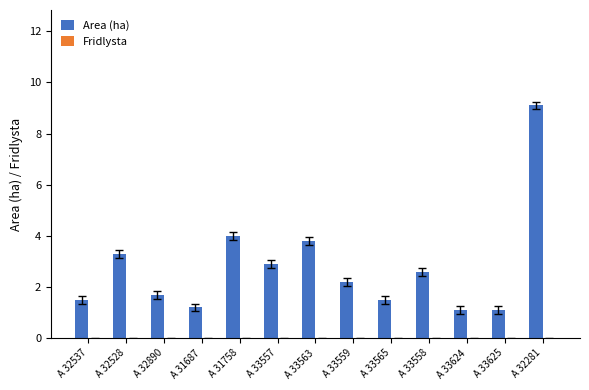

What is the difference between the values at A 33559 and A 33557?

0.7